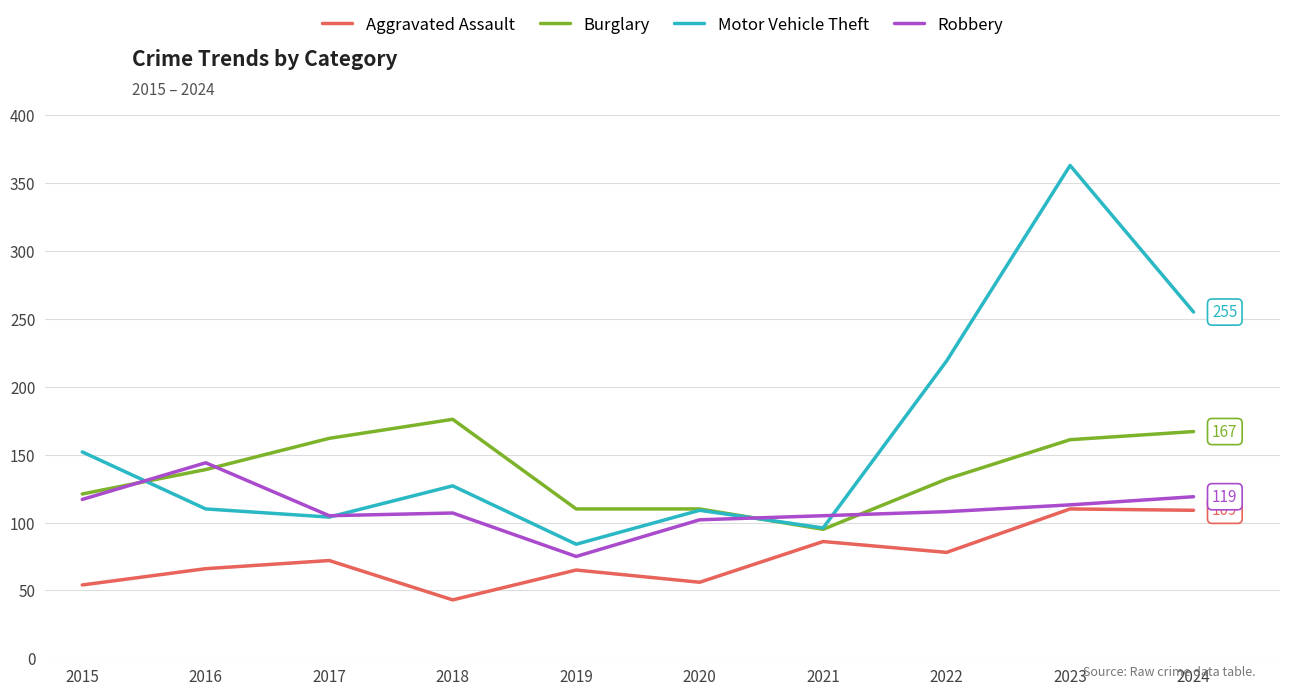

At which category does Aggravated Assault reach its first local valley?

2018